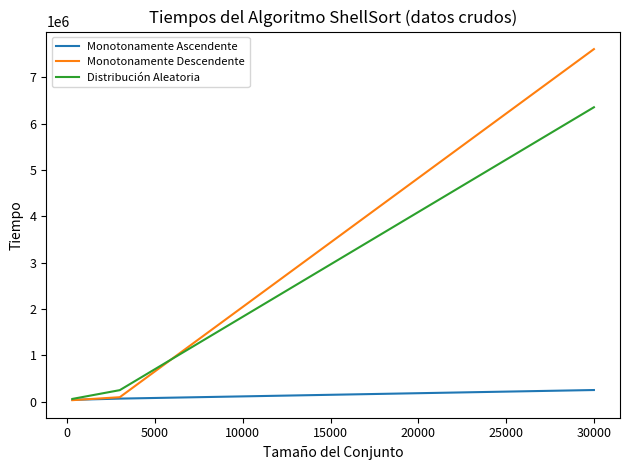

Which series has the largest total across all categories?

Monotonamente Descendente